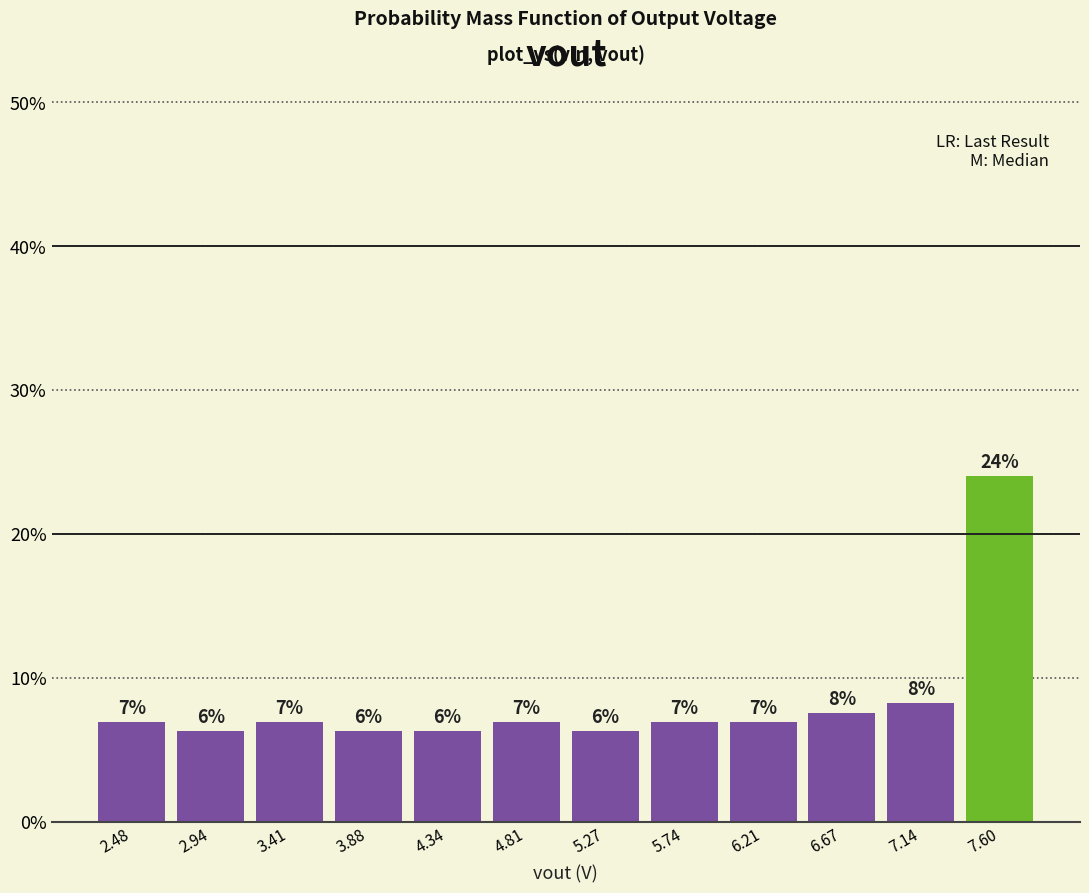

Over which range of the x-axis is the bar tallest?

7.35 to 7.85